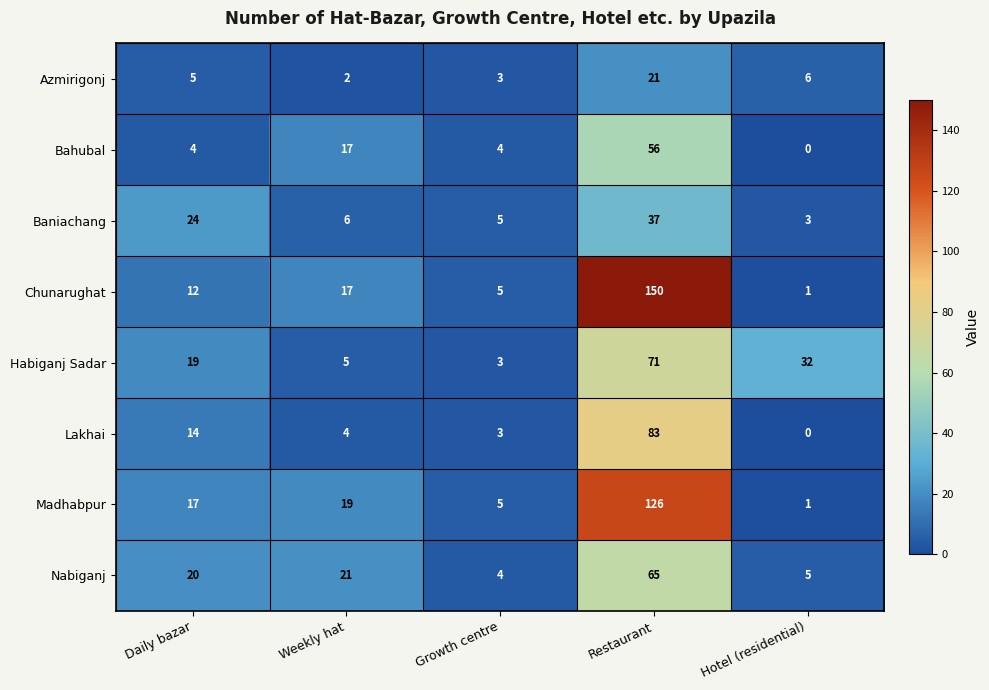

List the series in order of their peak value, lowest first.

Azmirigonj, Baniachang, Bahubal, Nabiganj, Habiganj Sadar, Lakhai, Madhabpur, Chunarughat